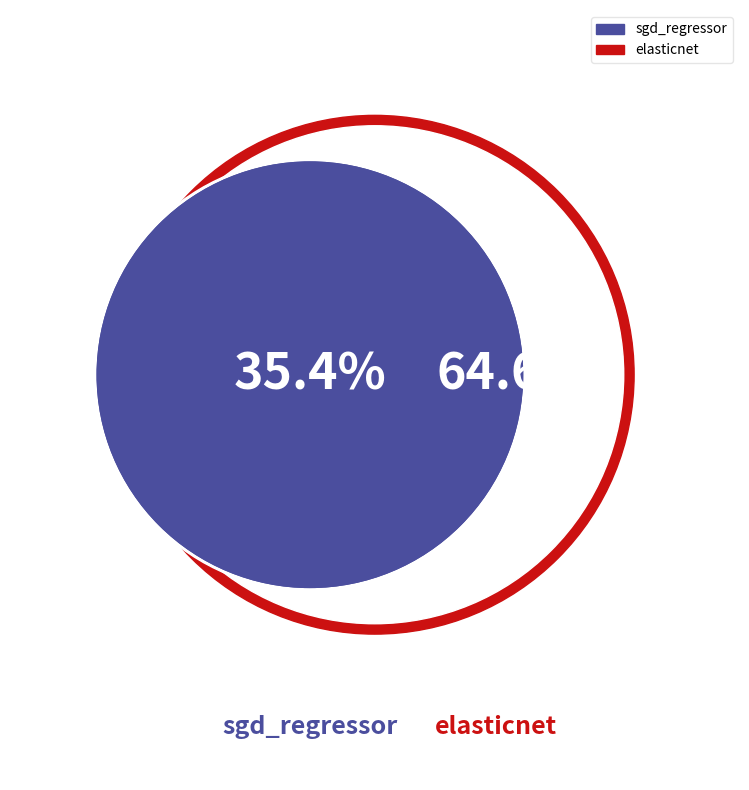

What percentage is NOT represented by elasticnet?

35.4%